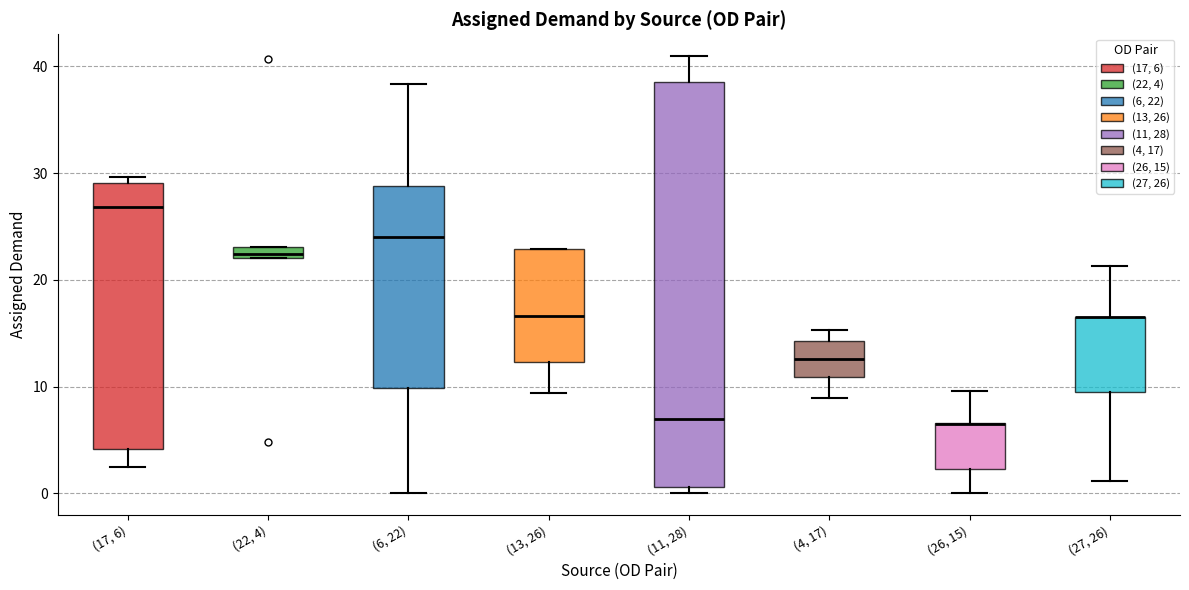

Where is the lower edge of the box for (22, 4) on the y-axis? The values are not printed on the chart, so give them approximately, as read against the axis.

22